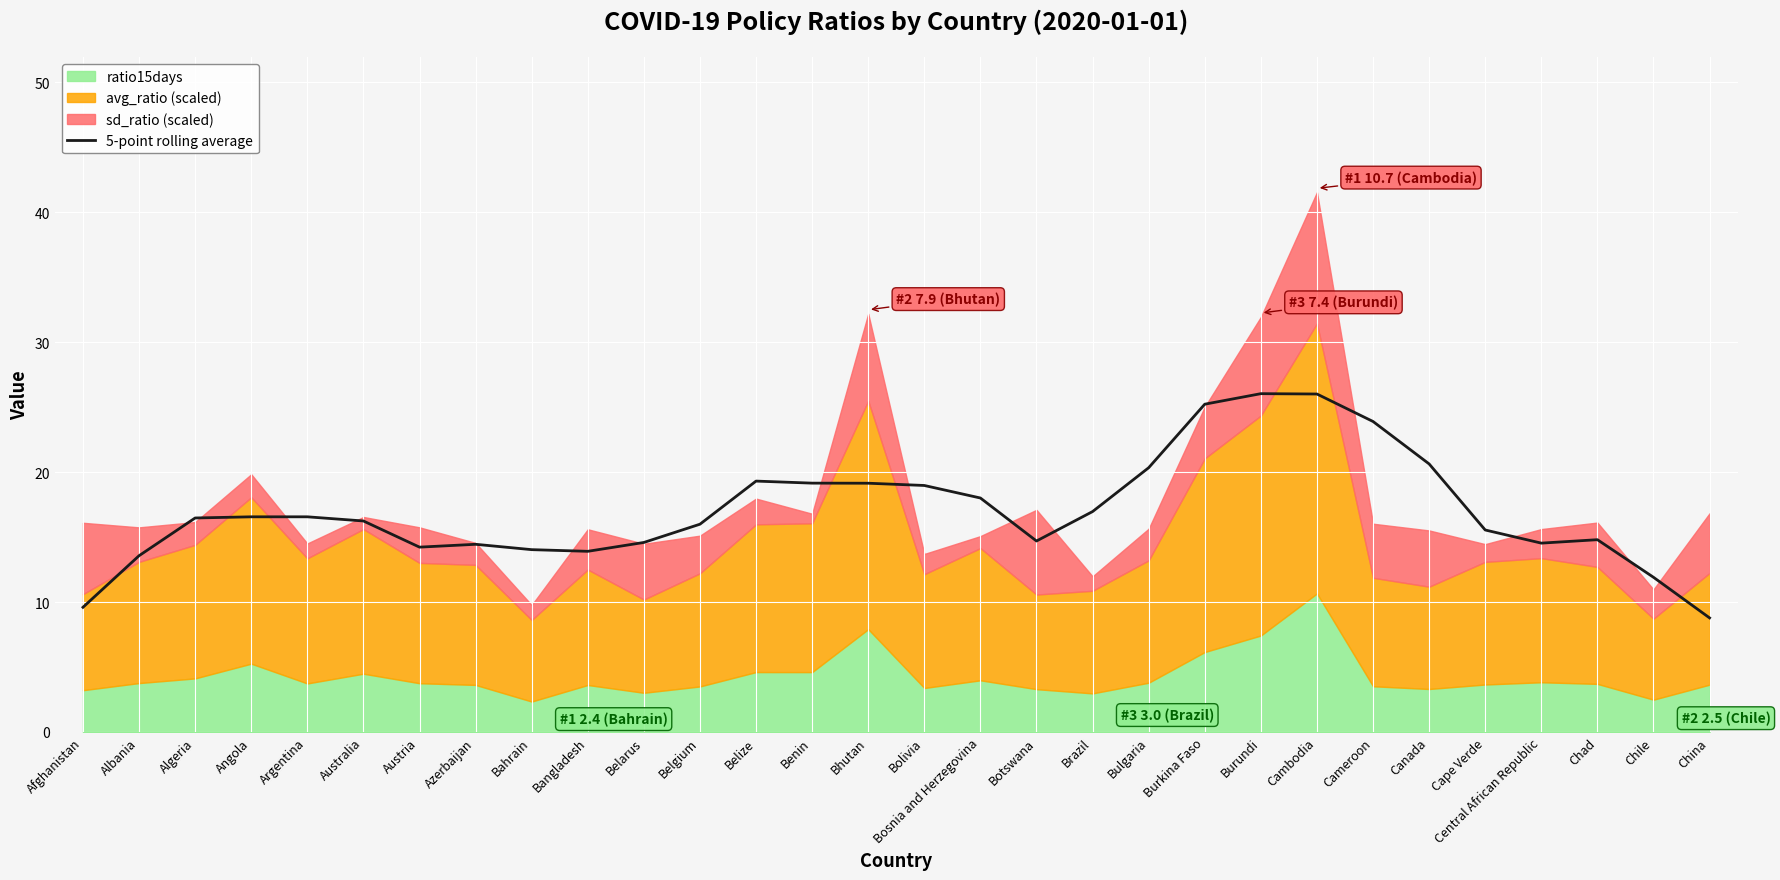

What is the sum of all values?

510.5